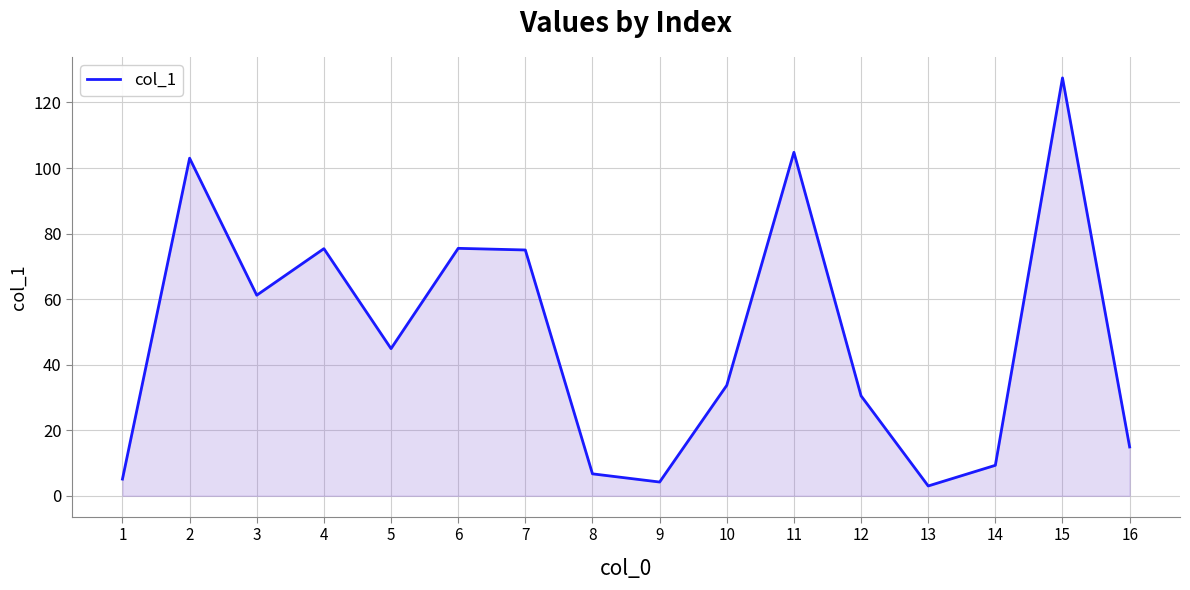

What is the smallest value displayed?

3.0